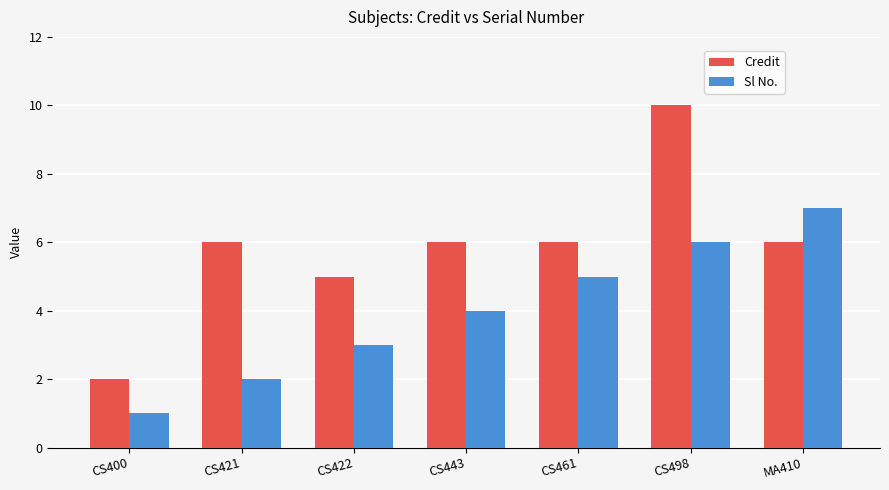

Read the Sl No. value at CS422.

3